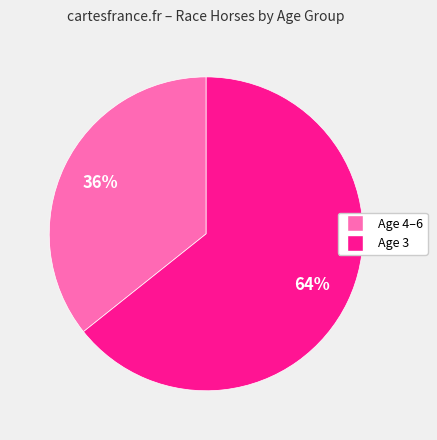

Is the sum of Age 3 and Age 4–6 greater than half?

Yes